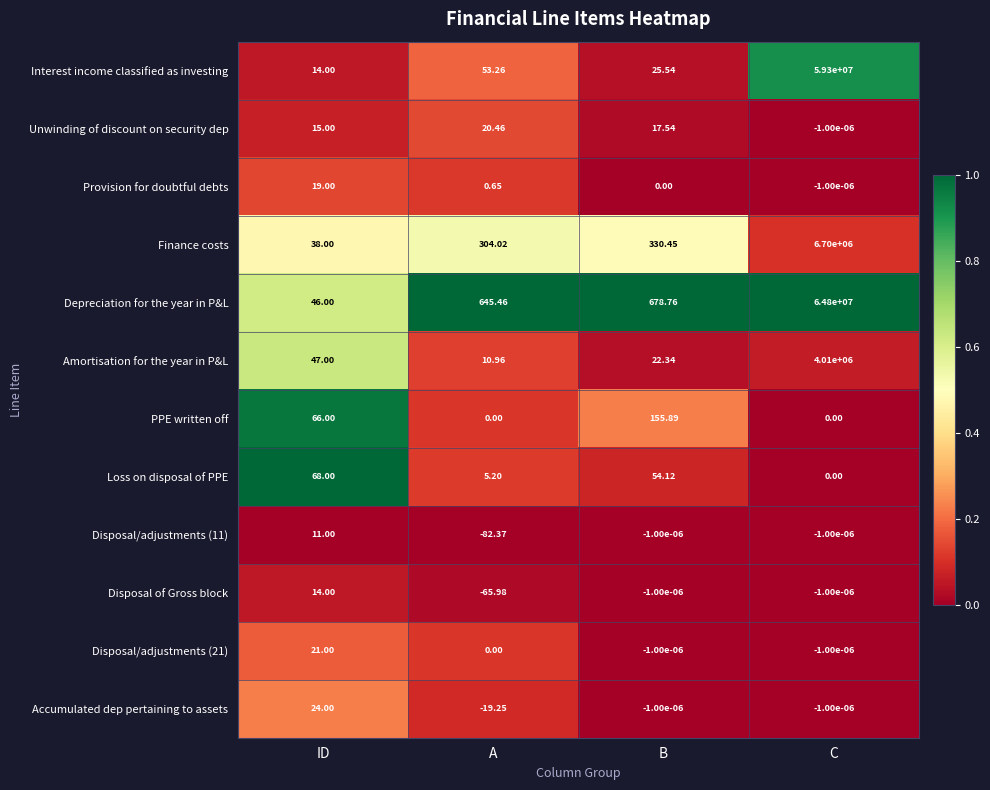

What is the total value across all series at ID?

383.0